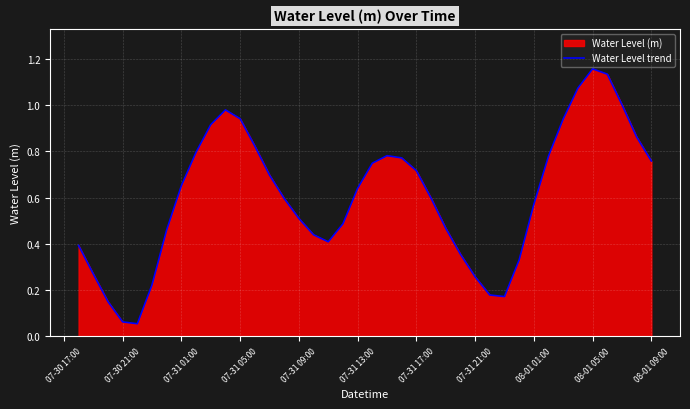

The value at 07-31 09:00 is 0.5. True or false?

True